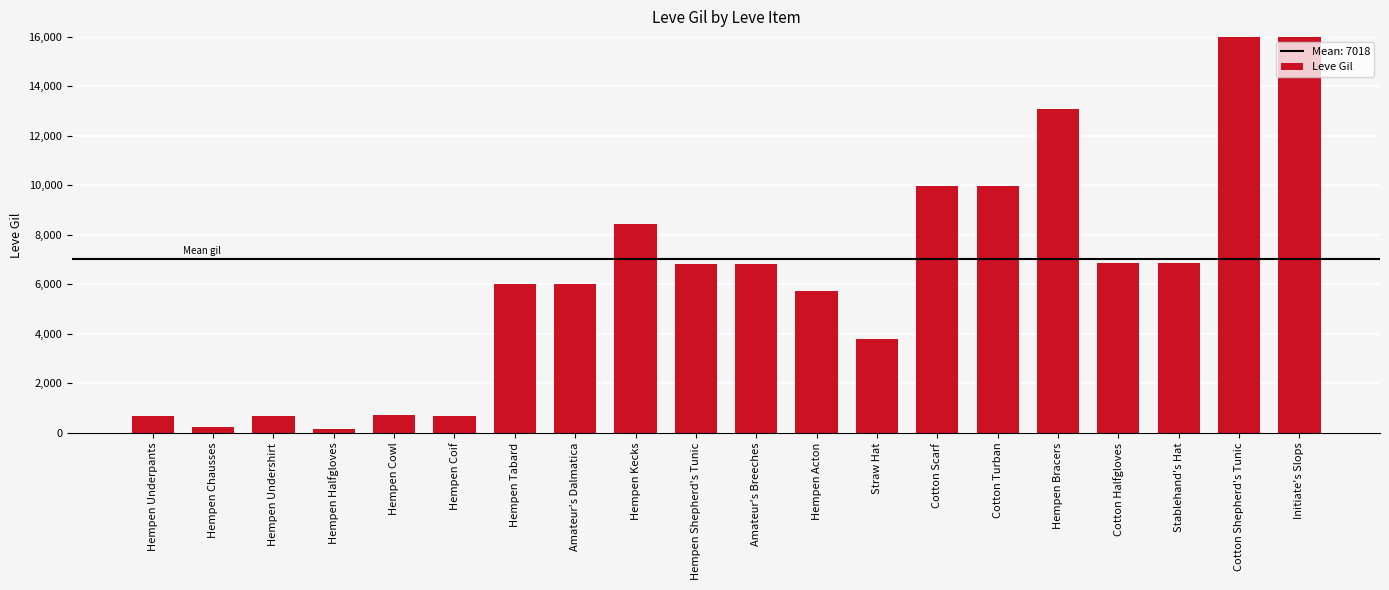

At which label is the value closest to 12475?

Hempen Bracers